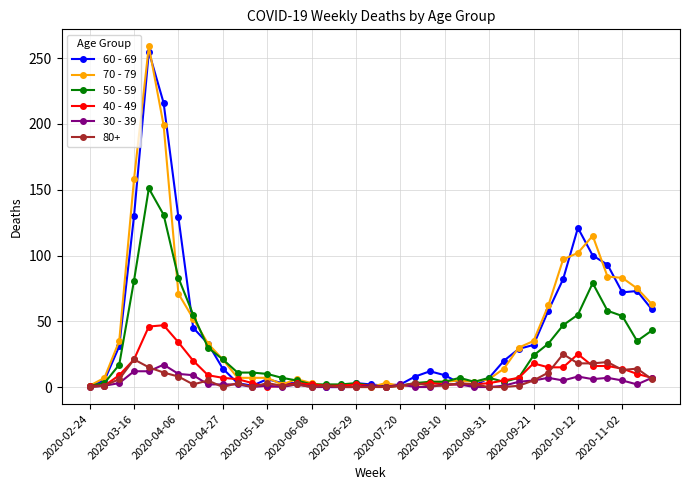

How many lines are shown in the chart?

6